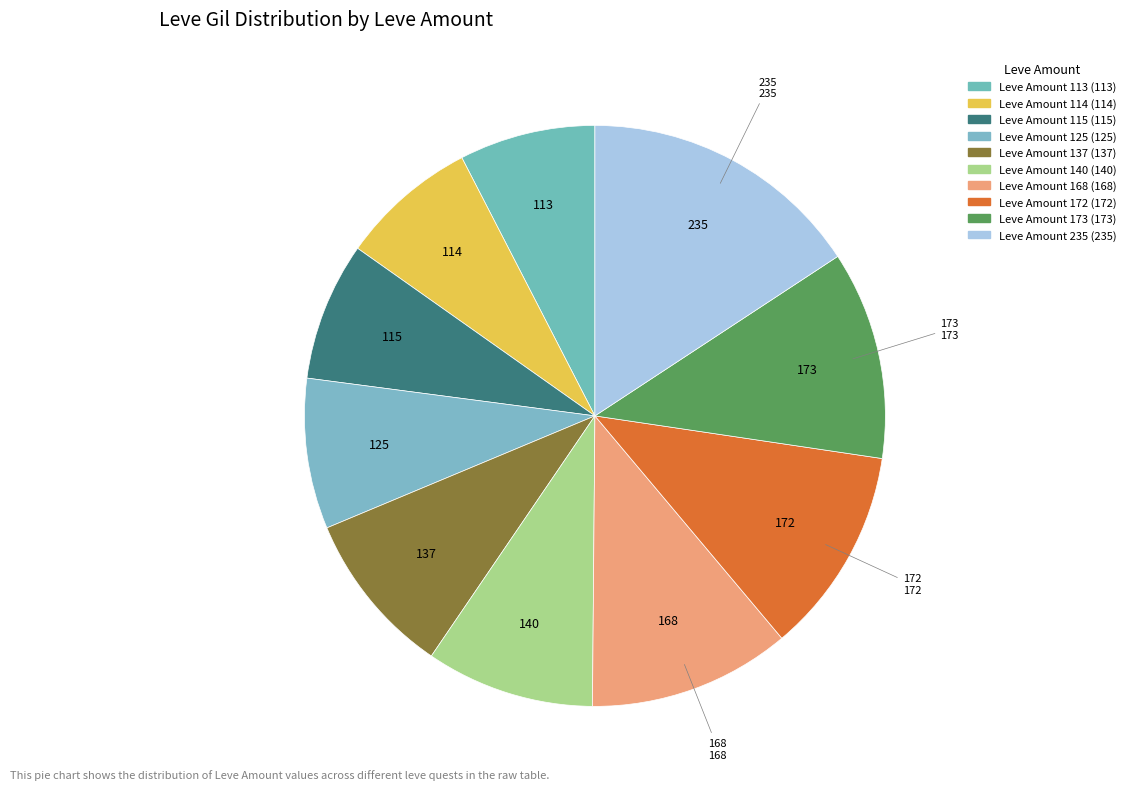

How many slices are in this pie chart?

10